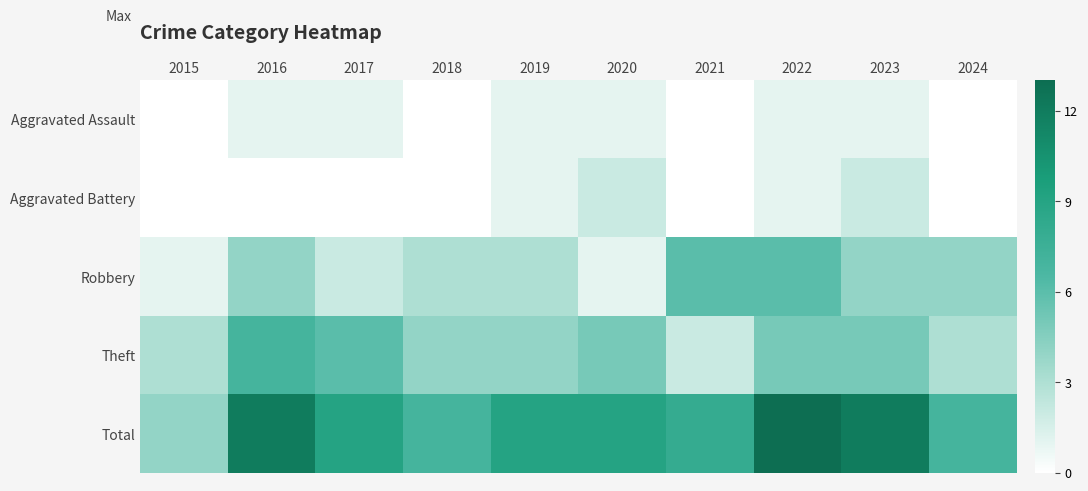

Which series has the largest range (max minus min)?

Total